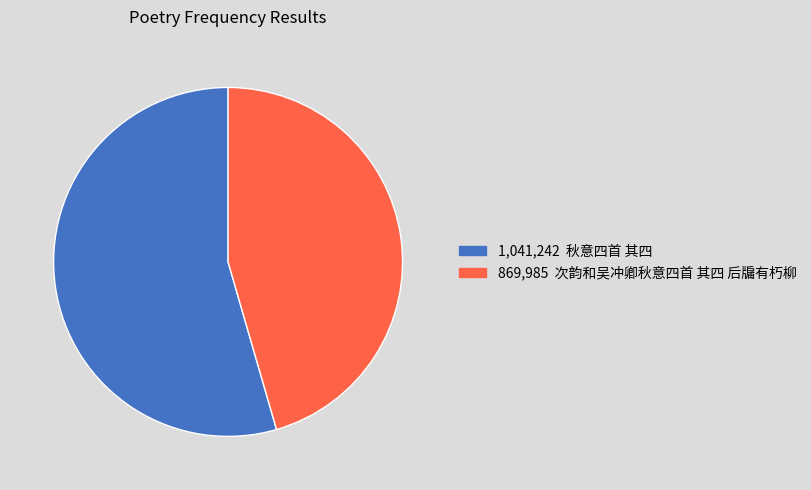

Does any single category account for the majority?

Yes